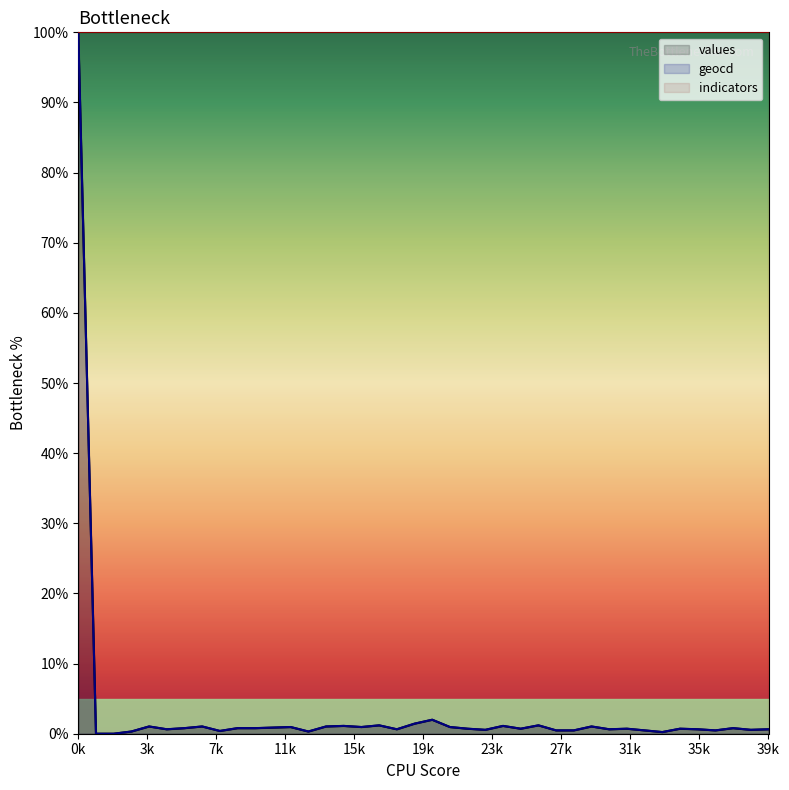

How many interior local peaks does the values series have?

12